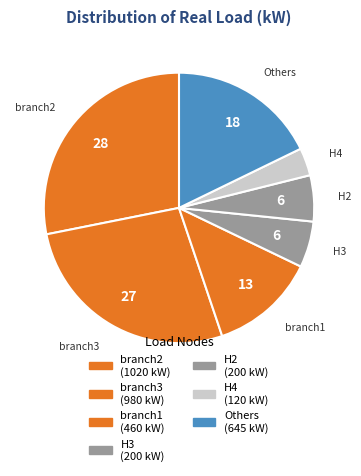

How many segments does this pie chart have?

7